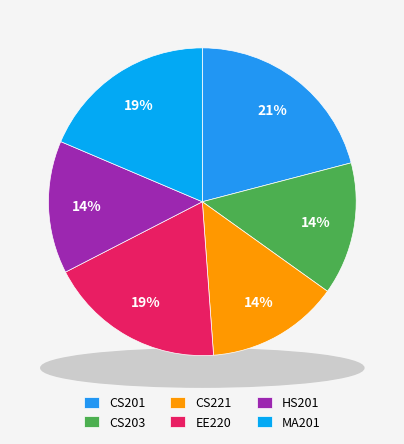

Rank the categories by value from lowest to highest.

CS203, CS221, HS201, EE220, MA201, CS201